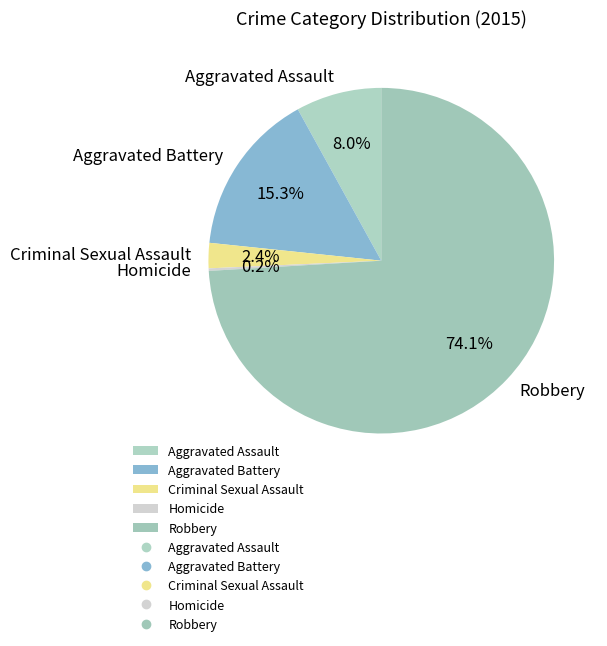

Which has a higher value, Criminal Sexual Assault or Aggravated Battery?

Aggravated Battery